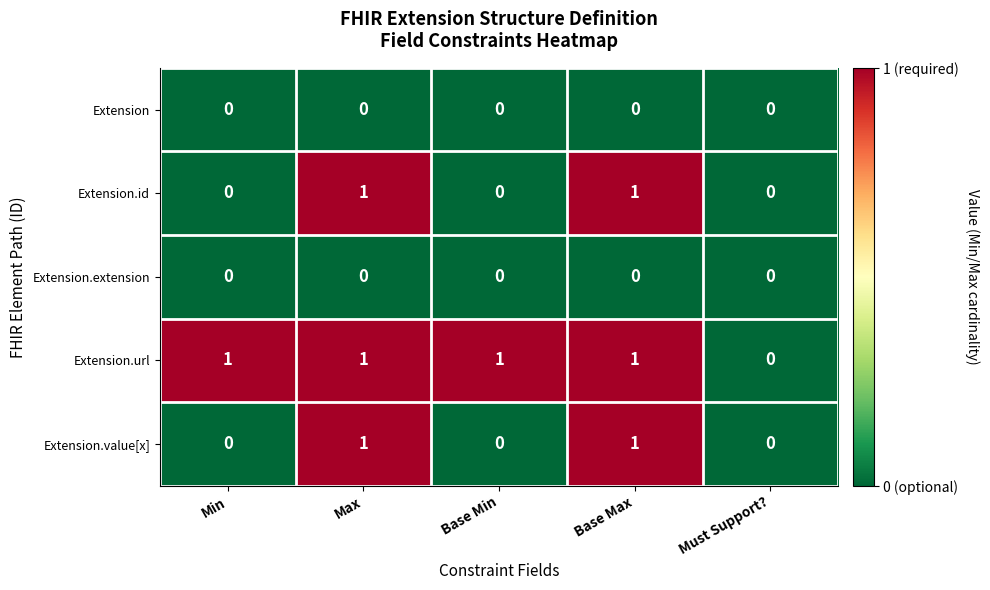

Reading right to left, extract all data points from this chart.

Extension: 0	0	0	0	0
Extension.id: 0	1	0	1	0
Extension.extension: 0	0	0	0	0
Extension.url: 0	1	1	1	1
Extension.value[x]: 0	1	0	1	0